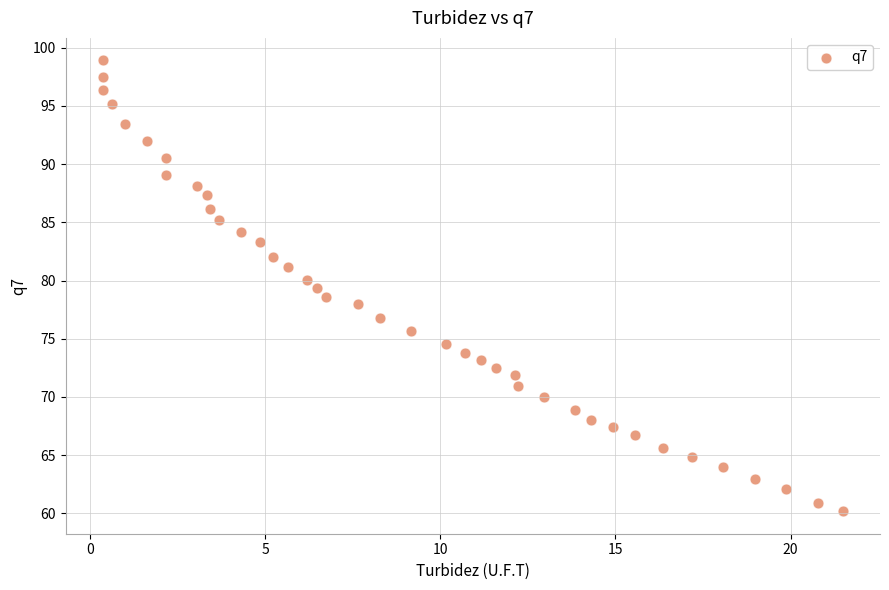

What is the range of X values (max minus min)?

21.1